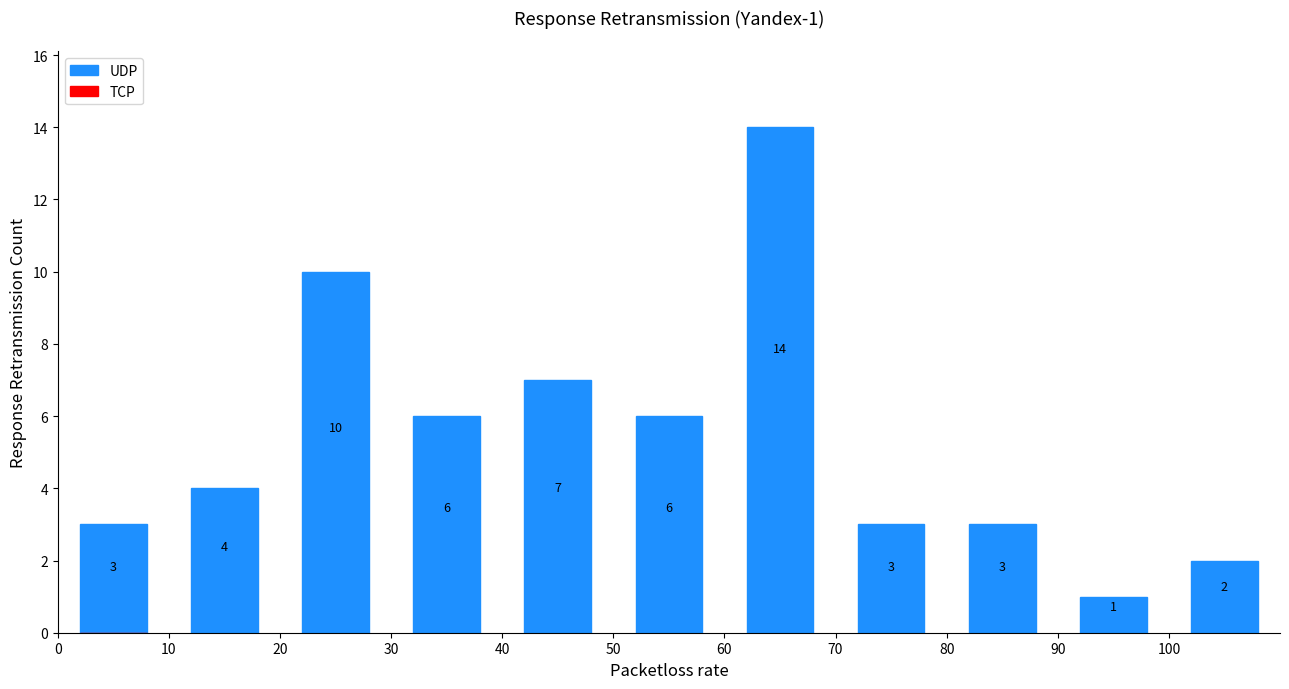

Which range on the x-axis has the tallest bar?

60 to 70